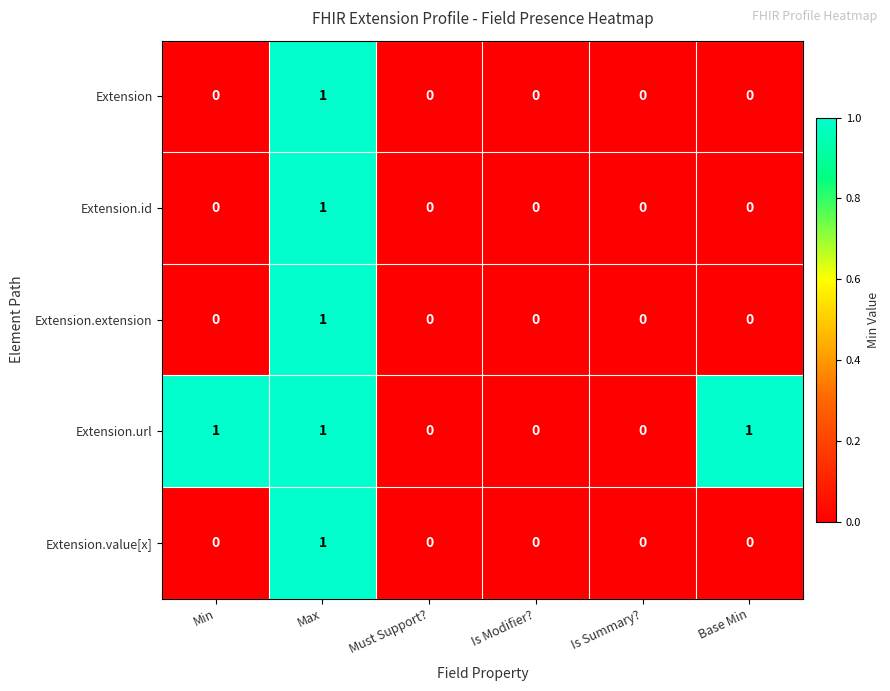

Reading left to right, list all the values displayed in this chart.

Extension: Min=0	Max=1	Must Support?=0	Is Modifier?=0	Is Summary?=0	Base Min=0
Extension.id: Min=0	Max=1	Must Support?=0	Is Modifier?=0	Is Summary?=0	Base Min=0
Extension.extension: Min=0	Max=1	Must Support?=0	Is Modifier?=0	Is Summary?=0	Base Min=0
Extension.url: Min=1	Max=1	Must Support?=0	Is Modifier?=0	Is Summary?=0	Base Min=1
Extension.value[x]: Min=0	Max=1	Must Support?=0	Is Modifier?=0	Is Summary?=0	Base Min=0